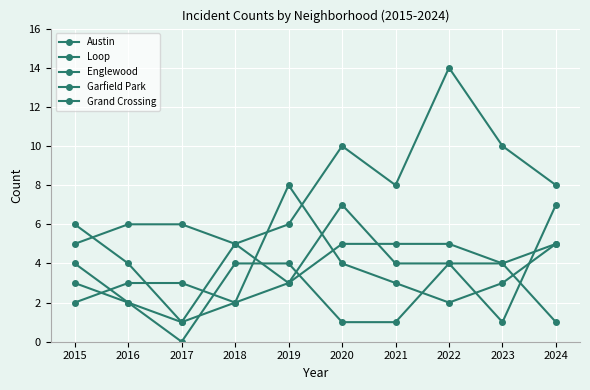

Between which two adjacent categories do Loop and Garfield Park first intersect?

2018 and 2019